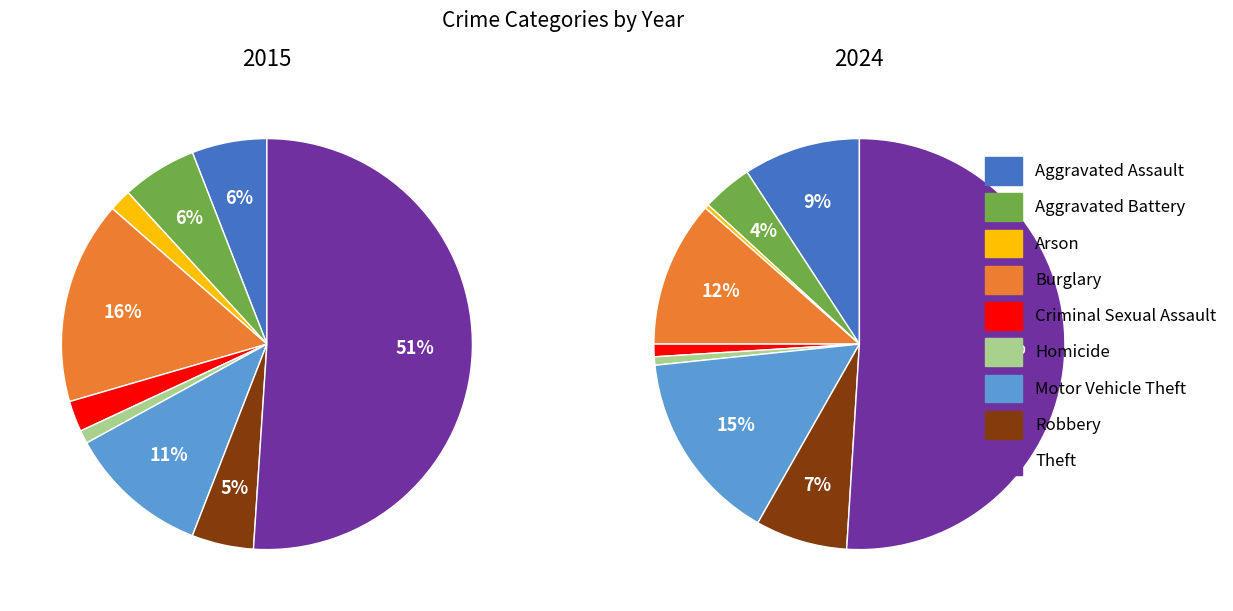

To the nearest percent, what is the average slice percentage?

11%